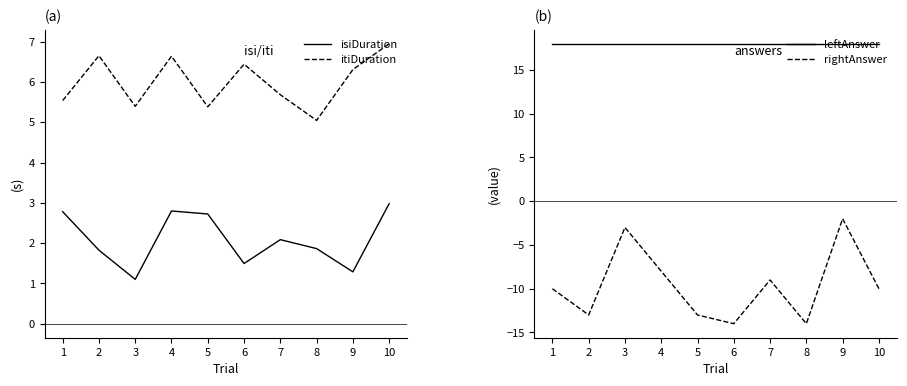

How many values in the rightAnswer series exceed -10?

4